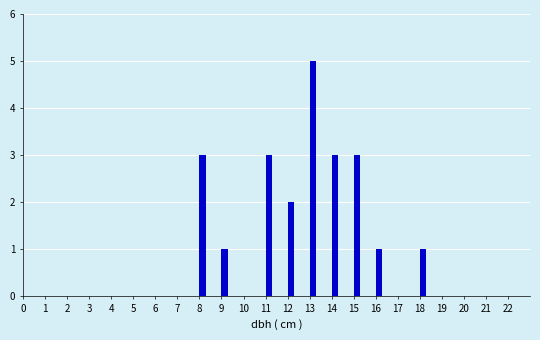

Reading right to left, extract all data points from this chart.

19=0	18=1	17=0	16=1	15=3	14=3	13=5	12=2	11=3	10=0	9=1	8=3